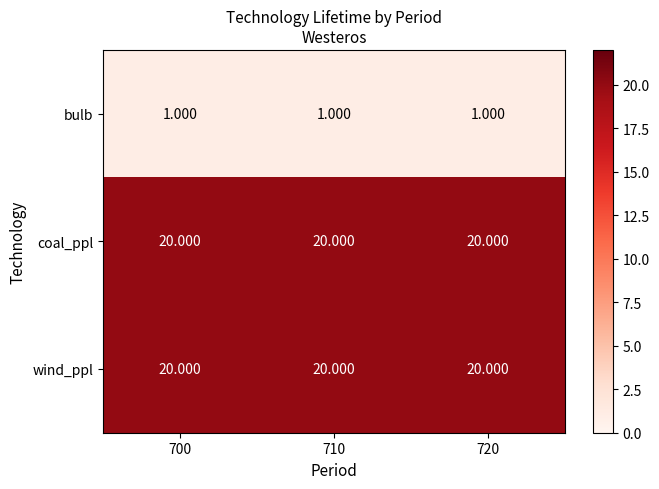

Reading left to right, extract all data points from this chart.

bulb: 700=1	710=1	720=1
coal_ppl: 700=20	710=20	720=20
wind_ppl: 700=20	710=20	720=20